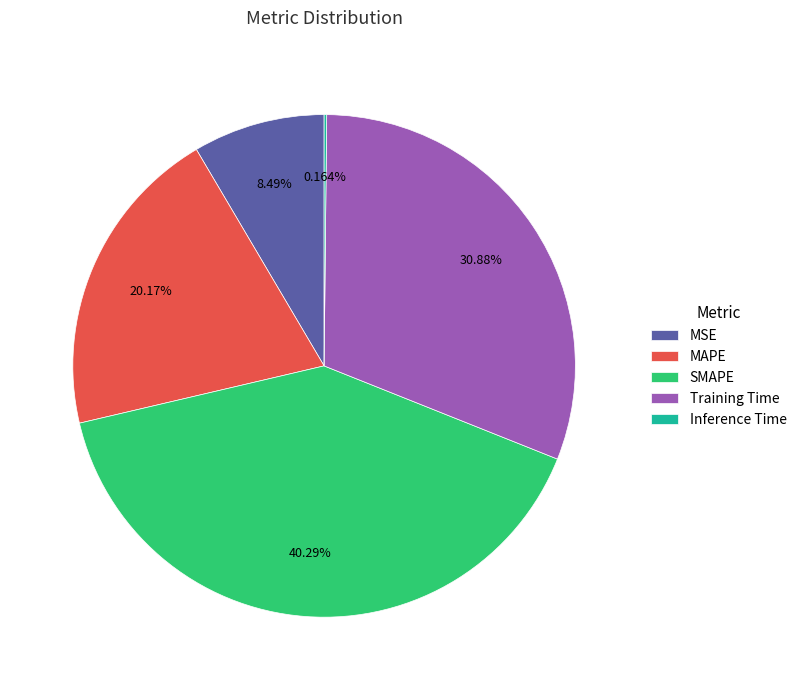

Is the sum of SMAPE and MAPE greater than half?

Yes